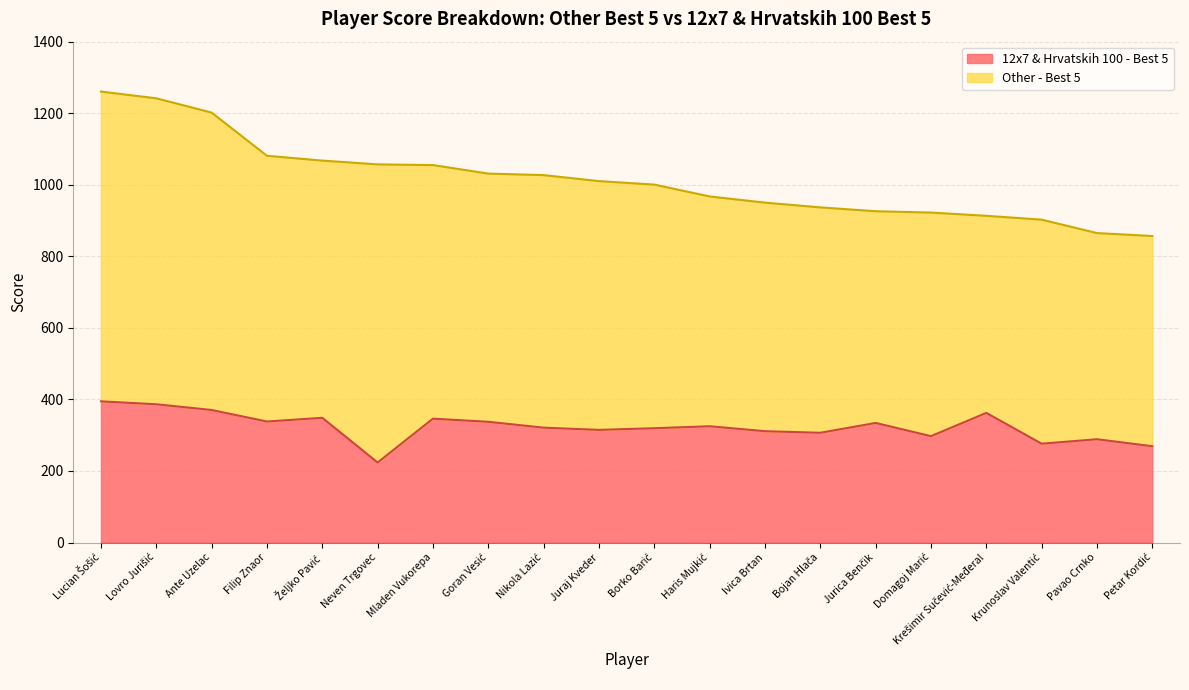

What is the difference between the values at Domagoj Marić and Jurica Benčik?

36.9